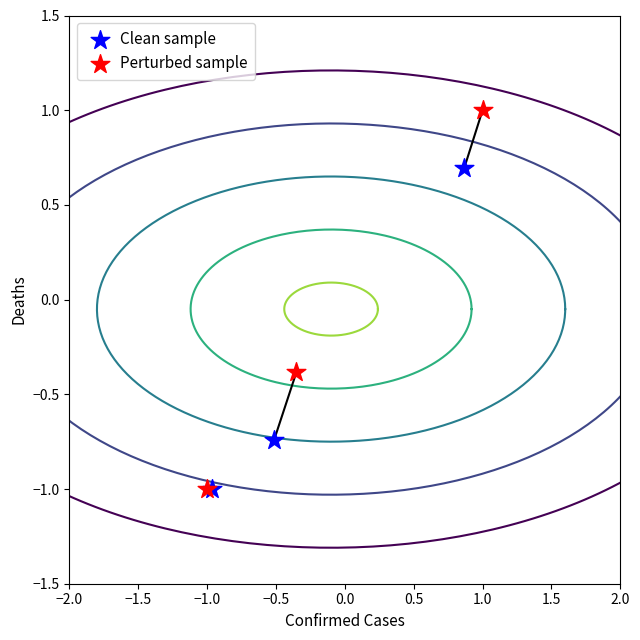

Which series has the largest Y range (max minus min)?

Perturbed sample